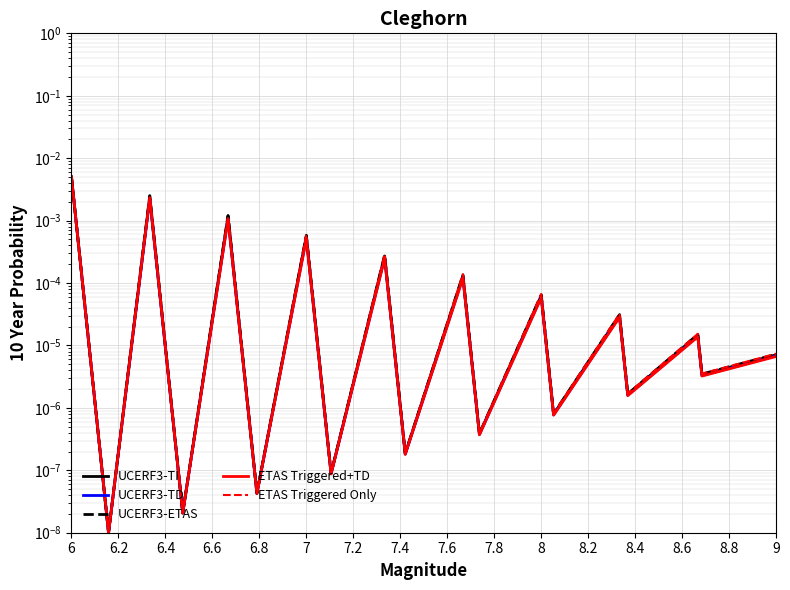

True or false: UCERF3-TD and UCERF3-TI intersect in this chart.

False